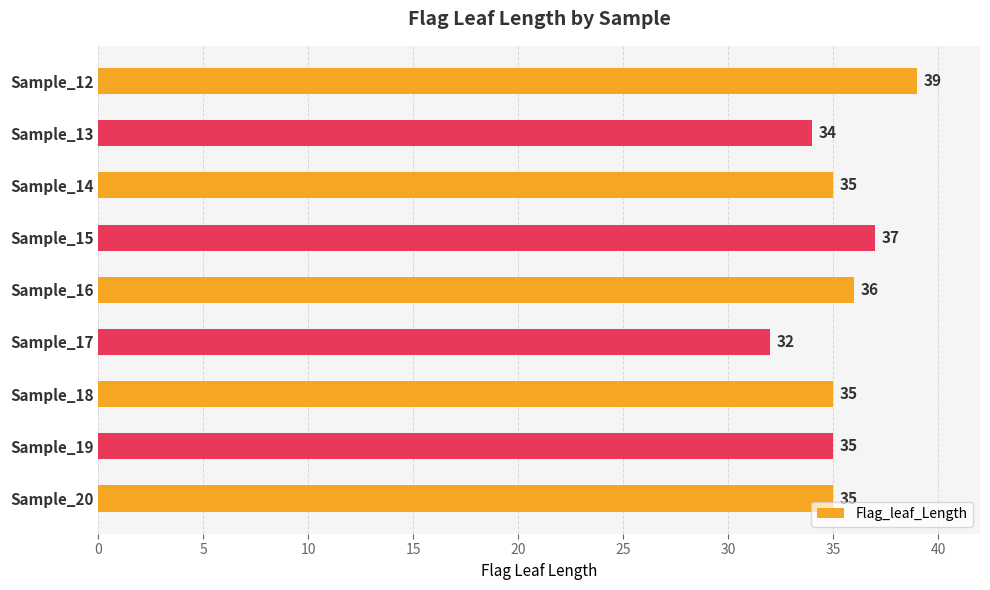

What is the value of the 5th bar from the top?

36